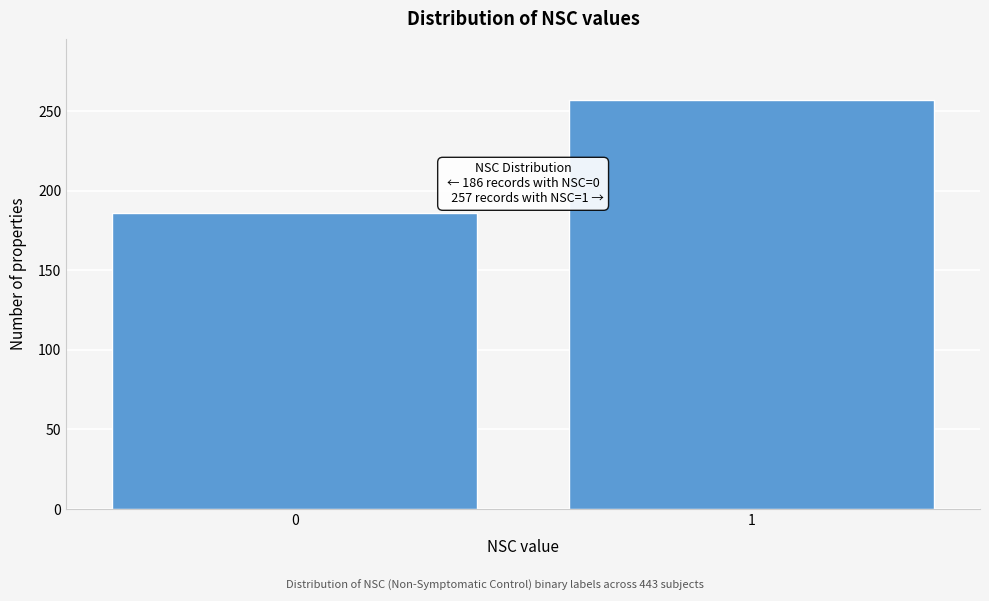

Reading left to right, what are all the values shown in this chart?

0=186	1=257